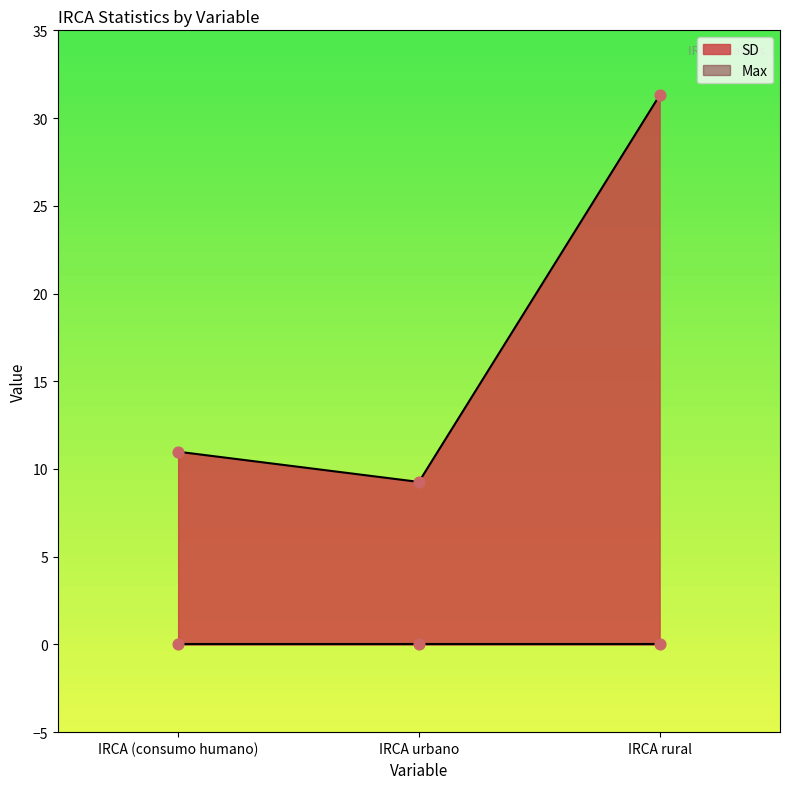

Between IRCA urbano and IRCA rural, which is larger?

IRCA rural